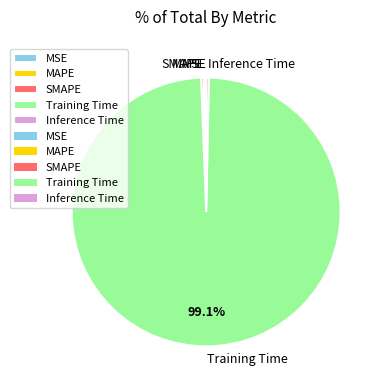

Which has a higher value, Training Time or MAPE?

Training Time